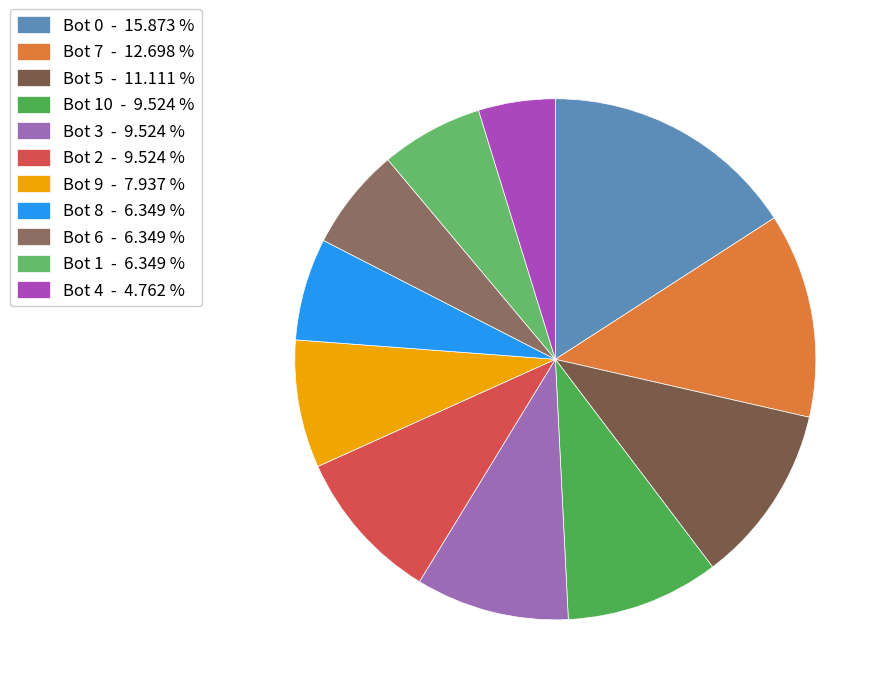

Count the number of slices in the pie.

11